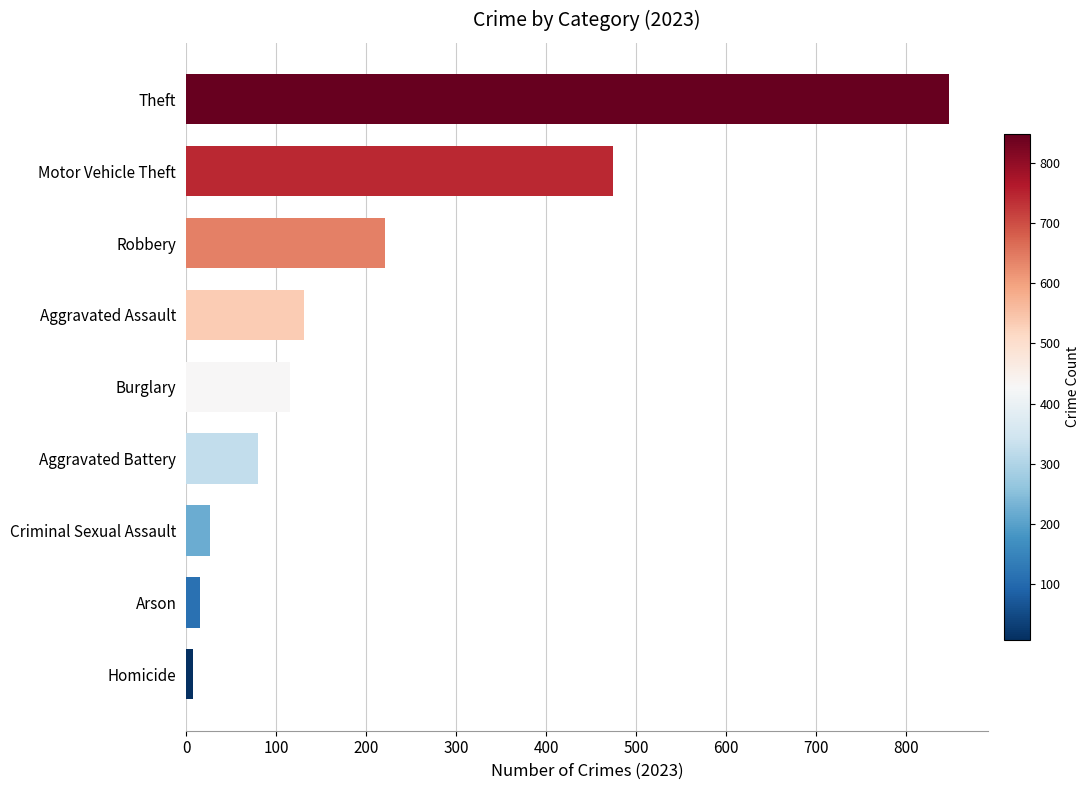

Read the value at Motor Vehicle Theft.

474